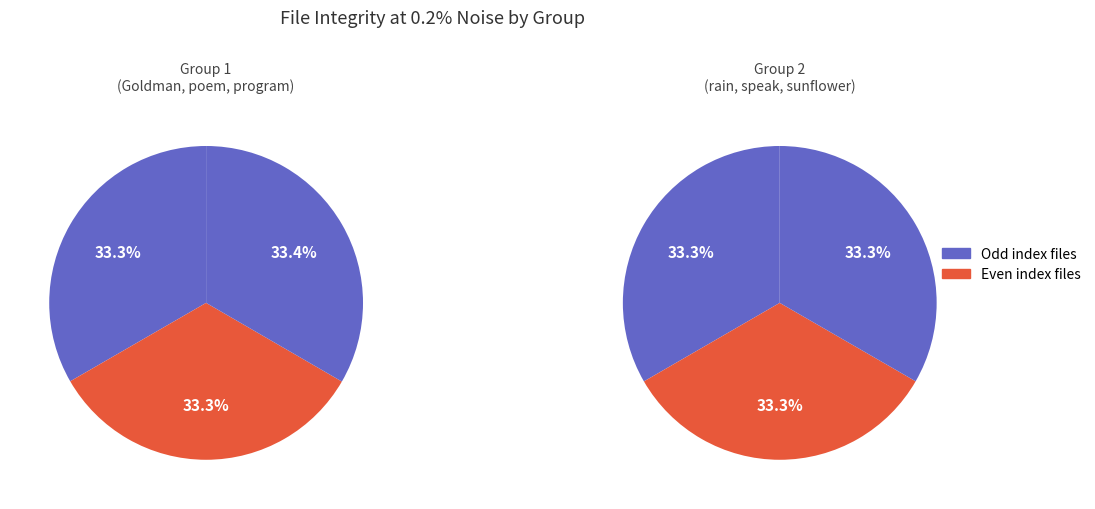

Count the number of slices in the pie.

6